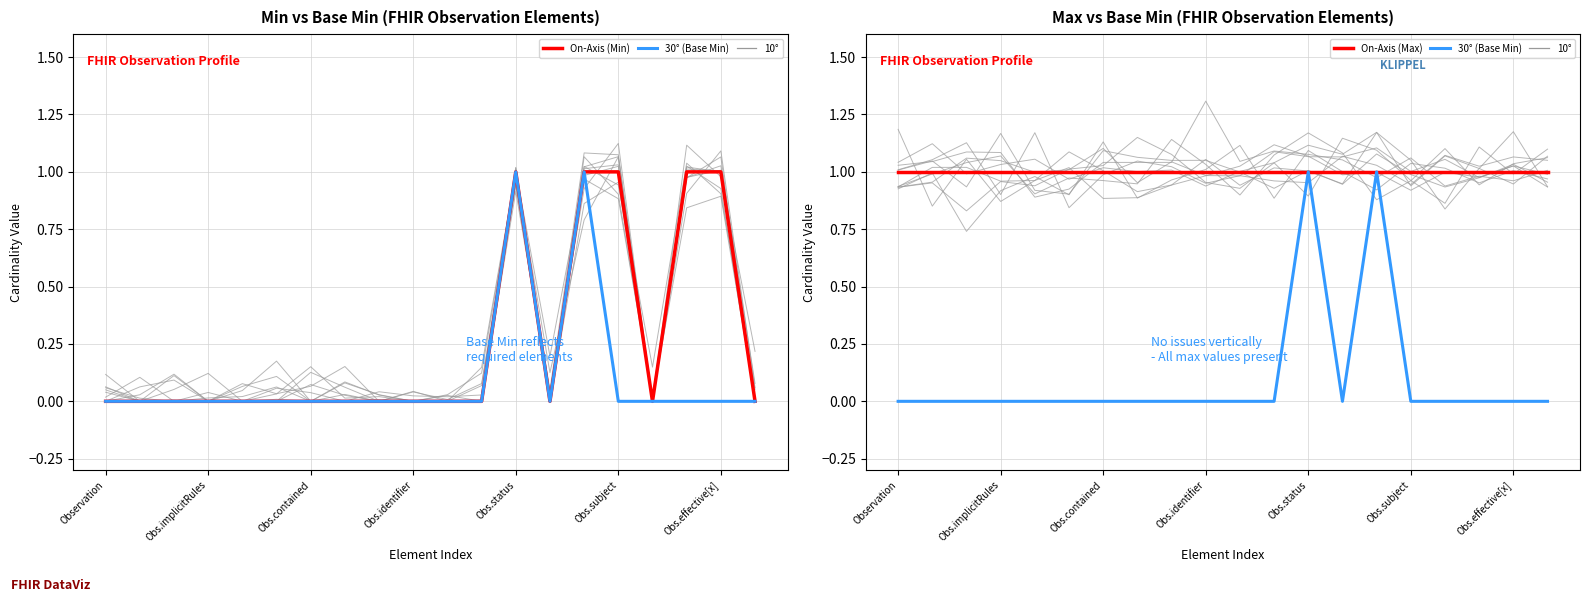

True or false: On-Axis (Max) and On-Axis (Min) intersect in this chart.

False